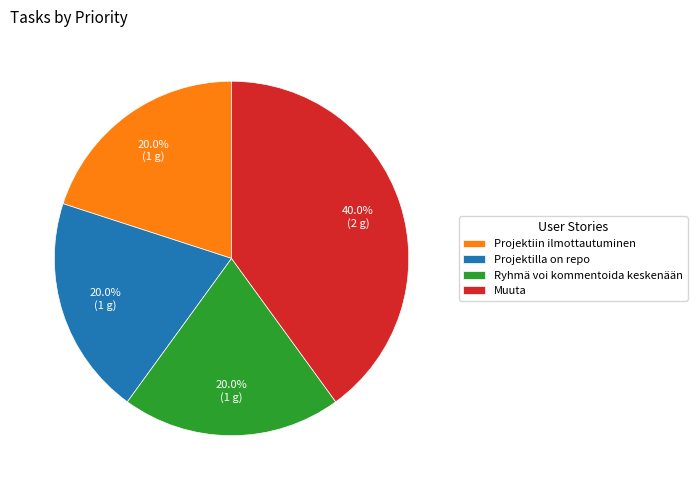

What percentage do Ryhmä voi kommentoida keskenään and Projektiin ilmottautuminen together represent?

40.0%